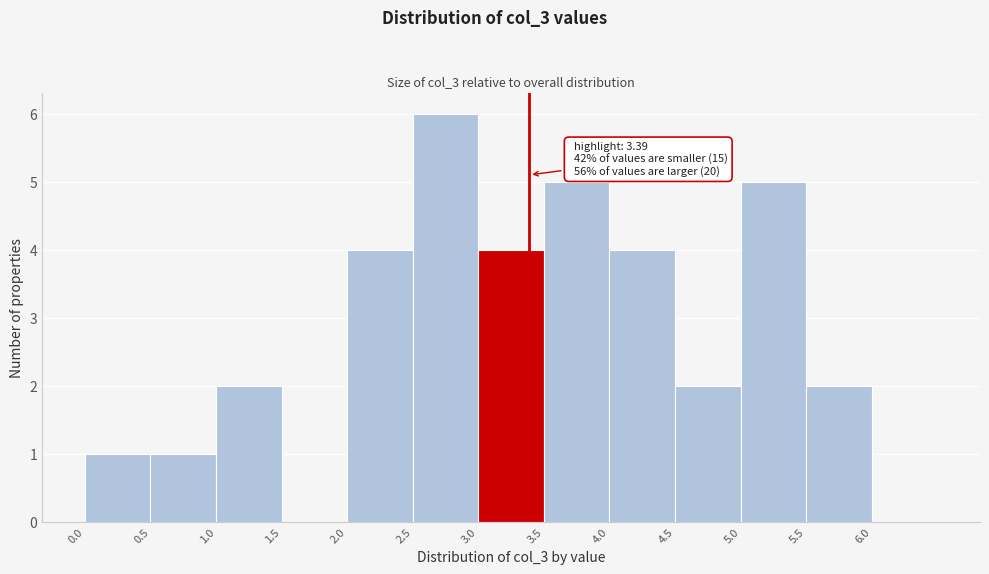

Over which range of the x-axis is the bar tallest?

2.5 to 3.0